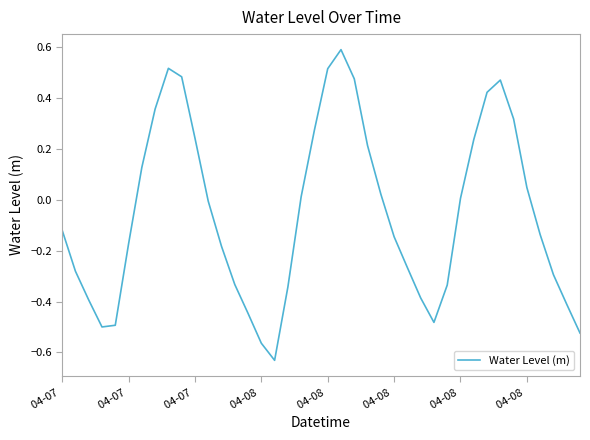

What is the difference between the maximum and minimum values?

1.2